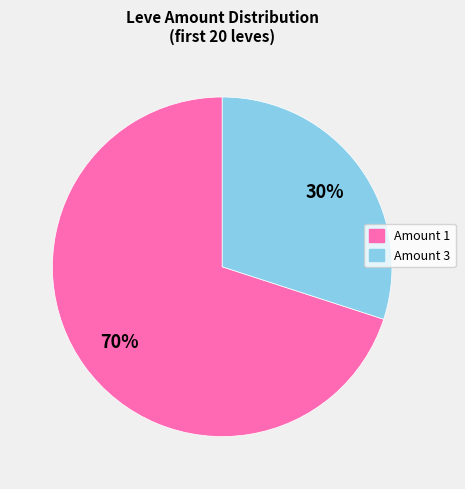

Count the number of slices in the pie.

2